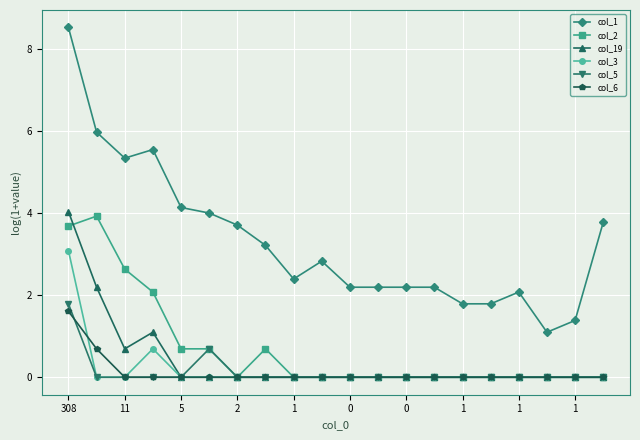

Which series has the largest range (max minus min)?

col_1